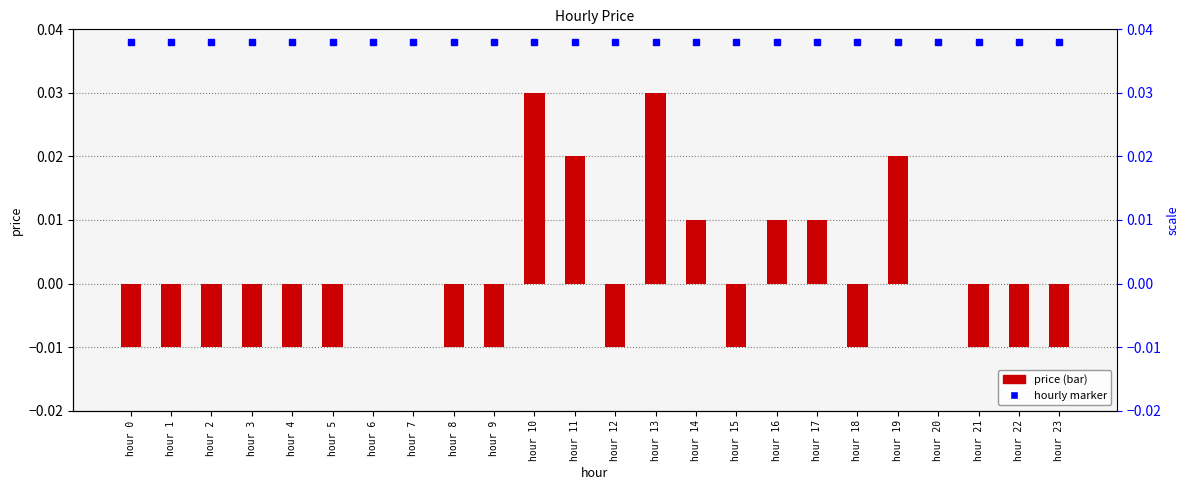

At which category does the chart reach its peak across all series?

hour 10